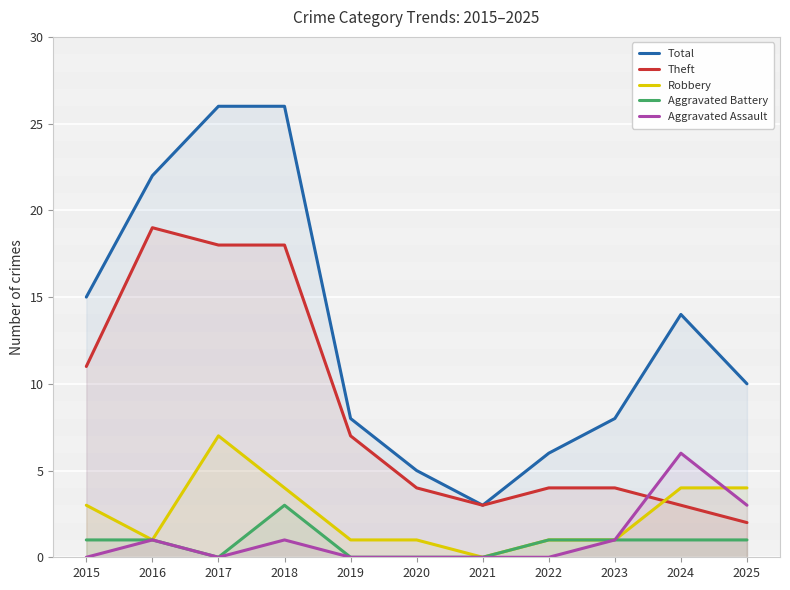

Which series has the largest range (max minus min)?

Total